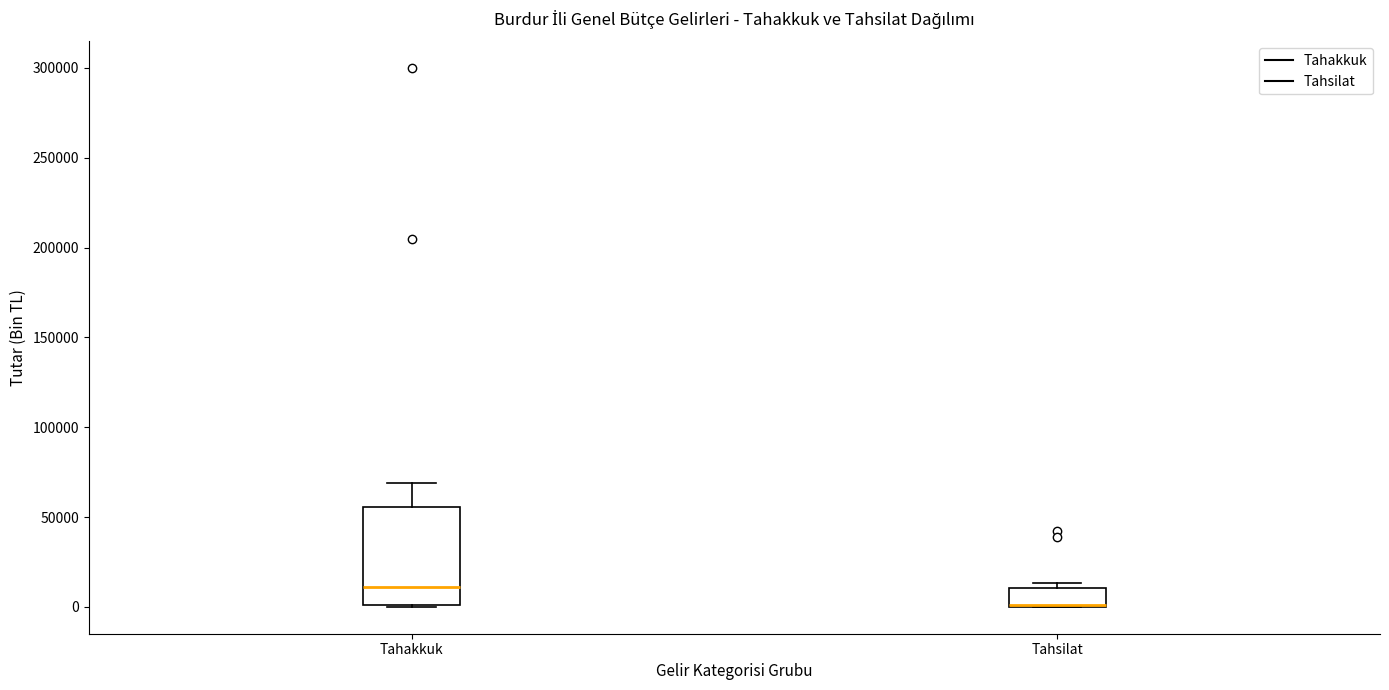

Reading left to right, read every box against the y-axis: the position of its median line, the range the box covers, and the ends of its whiskers. The values are not printed on the chart, so give them approximately, as read against the axis.

Tahakkuk: median 10000, box 0 to 55000, whiskers 0 to 70000
Tahsilat: median 0 (drawn on the box's lower edge), box 0 to 10000, whiskers 0 to 15000